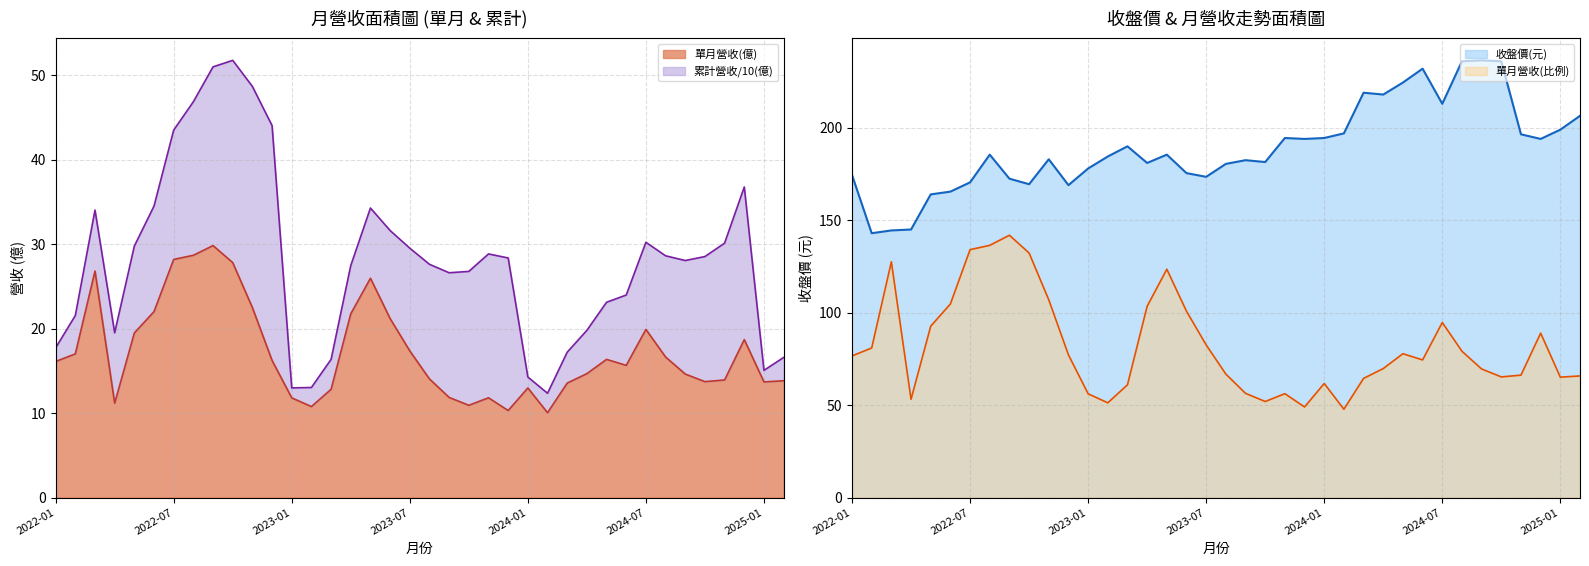

What is the maximum value for 單月營收(億)?

29.9